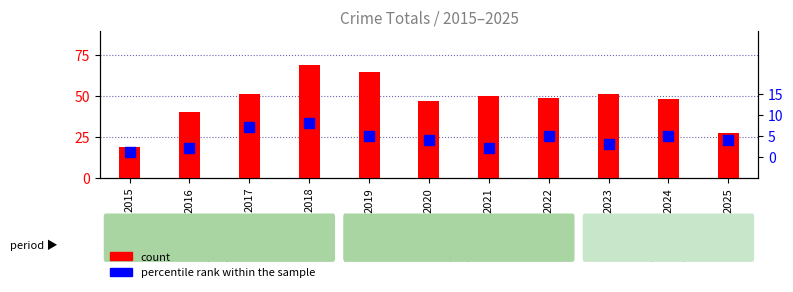

At how many categories does at least one series exceed 54?

2